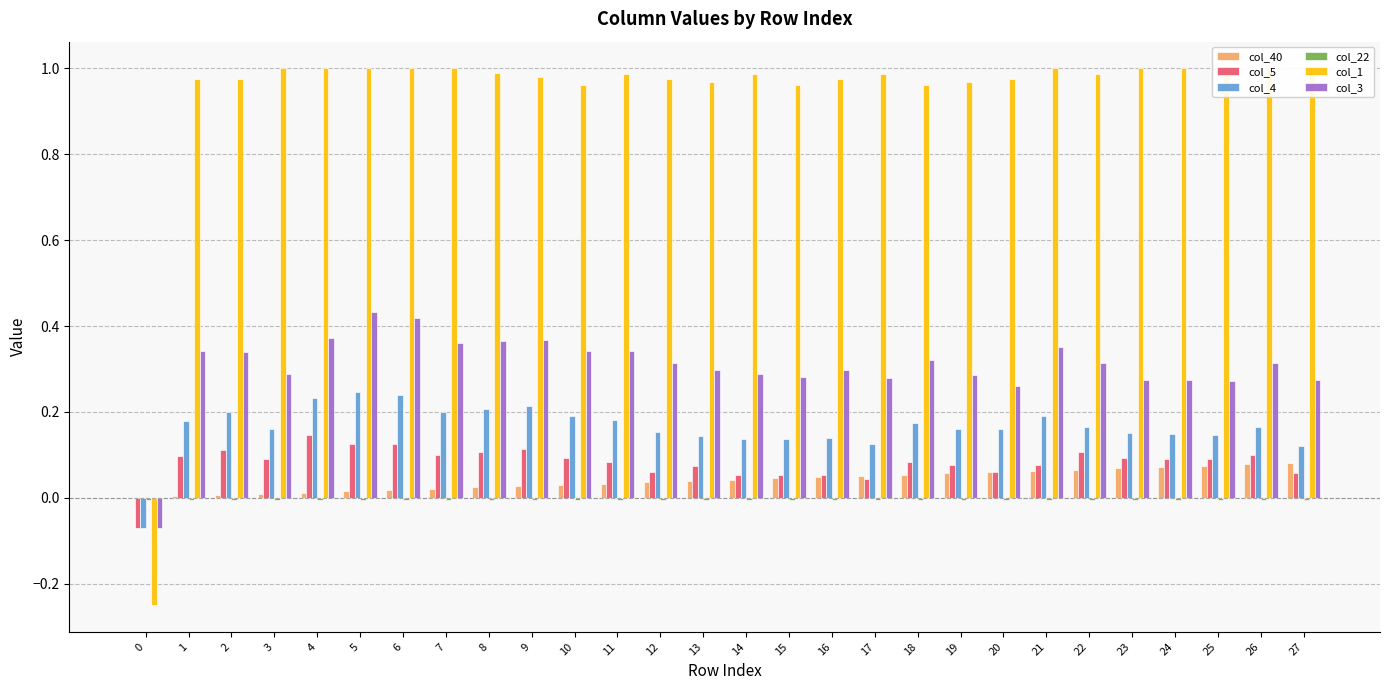

What is the difference between the maximum and minimum values in the col_5 series?

0.2